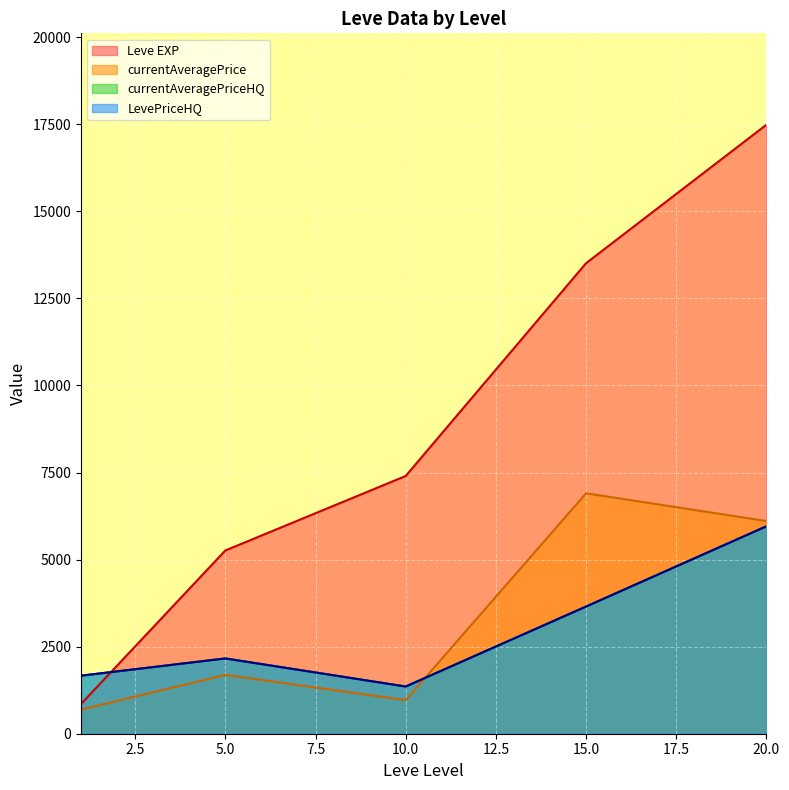

Does the chart display data point markers on the line(s)?

No